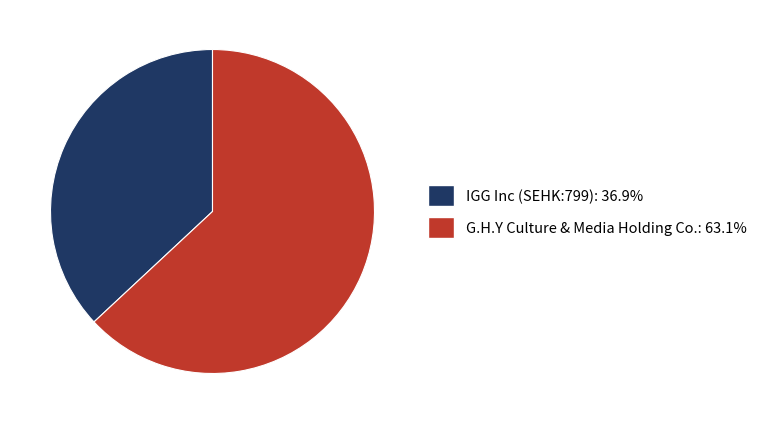

Combined, do G.H.Y Culture & Media Holding Co.: 63.1% and IGG Inc (SEHK:799): 36.9% account for over 50%?

Yes